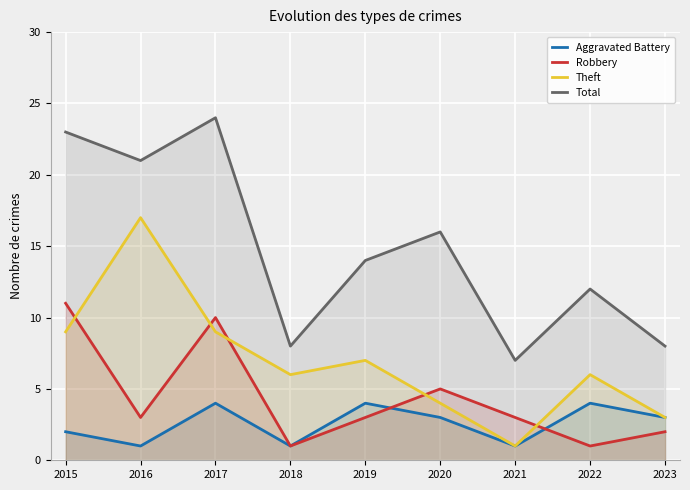

What is the difference between the maximum and minimum values in the Aggravated Battery series?

3